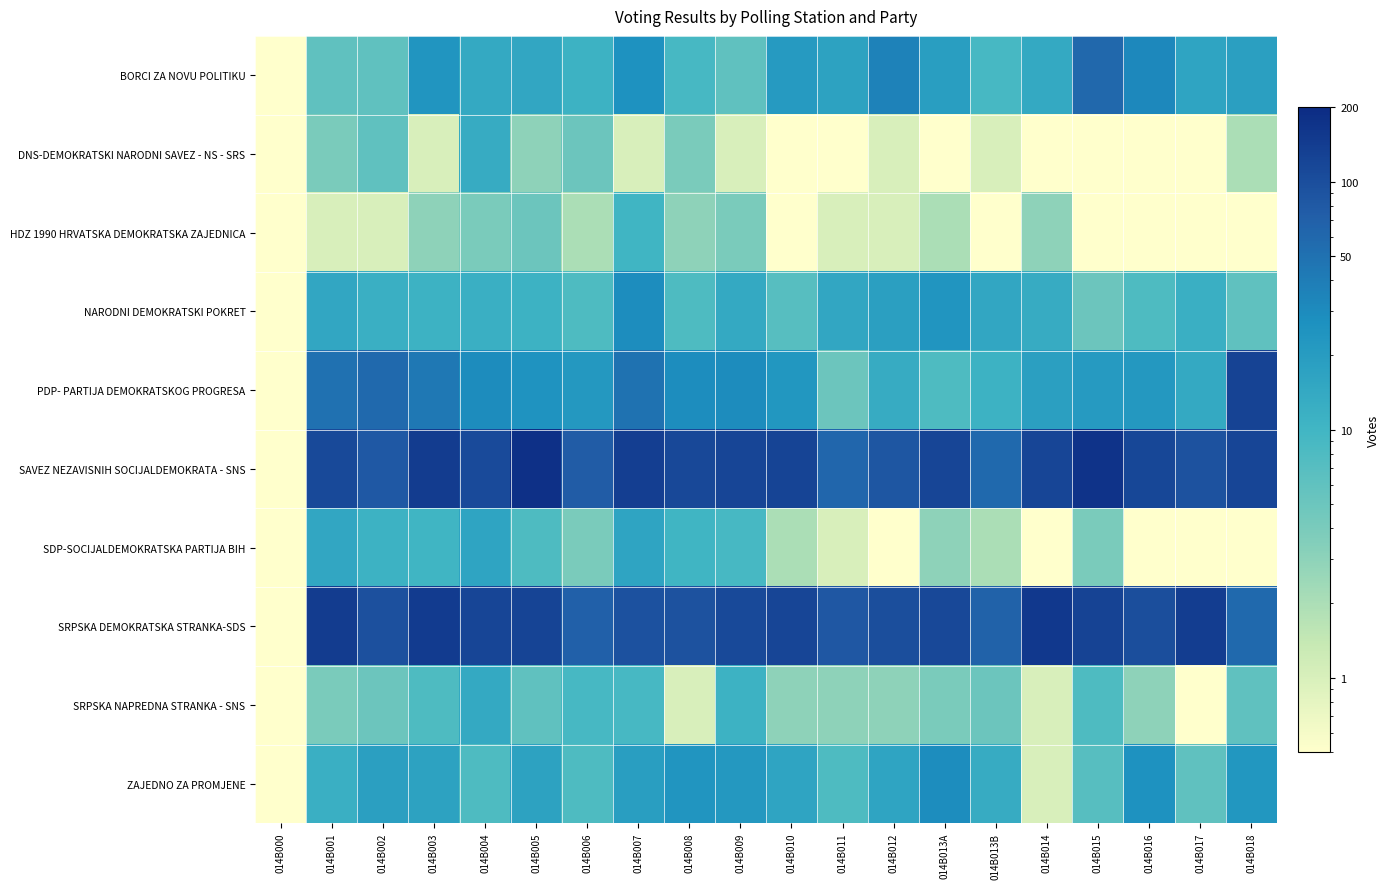

Reading left to right, extract all data points from this chart.

BORCI ZA NOVU POLITIKU: 014B000=0.0	014B001=6.0	014B002=6.0	014B003=24.0	014B004=14.0	014B005=15.0	014B006=11.0	014B007=26.0	014B008=9.0	014B009=6.0	014B010=21.0	014B011=17.0	014B012=36.0	014B013A=19.0	014B013B=9.0	014B014=14.0	014B015=60.0	014B016=32.0	014B017=16.0	014B018=18.0
DNS-DEMOKRATSKI NARODNI SAVEZ - NS - SRS: 014B000=0.0	014B001=4.0	014B002=6.0	014B003=1.0	014B004=13.0	014B005=3.0	014B006=5.0	014B007=1.0	014B008=4.0	014B009=1.0	014B010=0.0	014B011=0.0	014B012=1.0	014B013A=0.0	014B013B=1.0	014B014=0.0	014B015=0.0	014B016=0.0	014B017=0.0	014B018=2.0
HDZ 1990 HRVATSKA DEMOKRATSKA ZAJEDNICA: 014B000=0.0	014B001=1.0	014B002=1.0	014B003=3.0	014B004=4.0	014B005=5.0	014B006=2.0	014B007=10.0	014B008=3.0	014B009=4.0	014B010=0.0	014B011=1.0	014B012=1.0	014B013A=2.0	014B013B=0.0	014B014=3.0	014B015=0.0	014B016=0.0	014B017=0.0	014B018=0.0
NARODNI DEMOKRATSKI POKRET: 014B000=0.0	014B001=15.0	014B002=12.0	014B003=11.0	014B004=12.0	014B005=11.0	014B006=8.0	014B007=29.0	014B008=8.0	014B009=14.0	014B010=7.0	014B011=15.0	014B012=18.0	014B013A=24.0	014B013B=15.0	014B014=13.0	014B015=5.0	014B016=8.0	014B017=12.0	014B018=6.0
PDP- PARTIJA DEMOKRATSKOG PROGRESA: 014B000=0.0	014B001=50.0	014B002=58.0	014B003=43.0	014B004=30.0	014B005=25.0	014B006=22.0	014B007=49.0	014B008=29.0	014B009=30.0	014B010=23.0	014B011=5.0	014B012=13.0	014B013A=8.0	014B013B=11.0	014B014=18.0	014B015=21.0	014B016=22.0	014B017=14.0	014B018=124.0
SAVEZ NEZAVISNIH SOCIJALDEMOKRATA - SNS: 014B000=0.0	014B001=111.0	014B002=82.0	014B003=144.0	014B004=107.0	014B005=180.0	014B006=76.0	014B007=135.0	014B008=112.0	014B009=119.0	014B010=120.0	014B011=62.0	014B012=85.0	014B013A=119.0	014B013B=59.0	014B014=117.0	014B015=173.0	014B016=115.0	014B017=91.0	014B018=117.0
SDP-SOCIJALDEMOKRATSKA PARTIJA BIH: 014B000=0.0	014B001=15.0	014B002=11.0	014B003=10.0	014B004=16.0	014B005=8.0	014B006=4.0	014B007=16.0	014B008=10.0	014B009=9.0	014B010=2.0	014B011=1.0	014B012=0.0	014B013A=3.0	014B013B=2.0	014B014=0.0	014B015=4.0	014B016=0.0	014B017=0.0	014B018=0.0
SRPSKA DEMOKRATSKA STRANKA-SDS: 014B000=0.0	014B001=142.0	014B002=95.0	014B003=145.0	014B004=117.0	014B005=120.0	014B006=69.0	014B007=93.0	014B008=92.0	014B009=111.0	014B010=117.0	014B011=84.0	014B012=101.0	014B013A=113.0	014B013B=68.0	014B014=153.0	014B015=125.0	014B016=101.0	014B017=138.0	014B018=58.0
SRPSKA NAPREDNA STRANKA - SNS: 014B000=0.0	014B001=4.0	014B002=5.0	014B003=8.0	014B004=14.0	014B005=6.0	014B006=9.0	014B007=9.0	014B008=1.0	014B009=11.0	014B010=3.0	014B011=3.0	014B012=3.0	014B013A=4.0	014B013B=5.0	014B014=1.0	014B015=8.0	014B016=3.0	014B017=0.0	014B018=6.0
ZAJEDNO ZA PROMJENE: 014B000=0.0	014B001=12.0	014B002=18.0	014B003=17.0	014B004=8.0	014B005=17.0	014B006=8.0	014B007=19.0	014B008=24.0	014B009=22.0	014B010=16.0	014B011=8.0	014B012=16.0	014B013A=29.0	014B013B=13.0	014B014=1.0	014B015=7.0	014B016=26.0	014B017=6.0	014B018=23.0